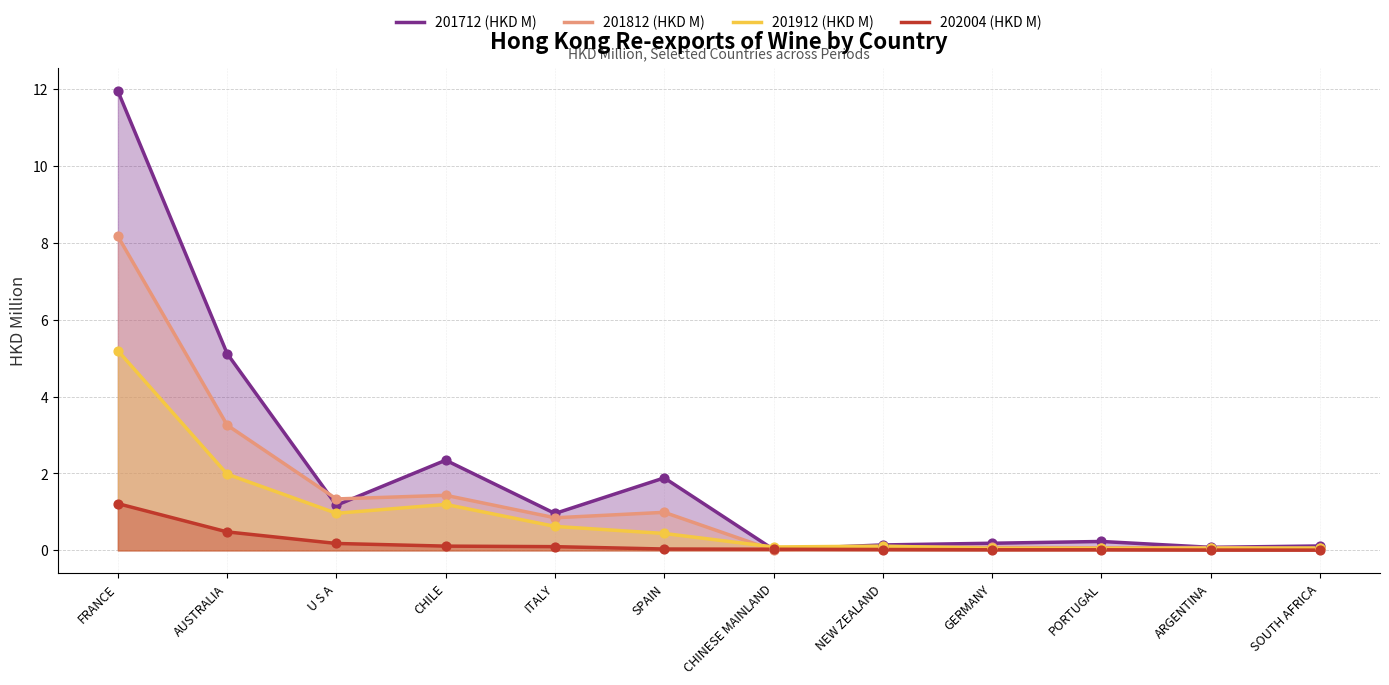

What is the total value across all series at NEW ZEALAND?

0.4